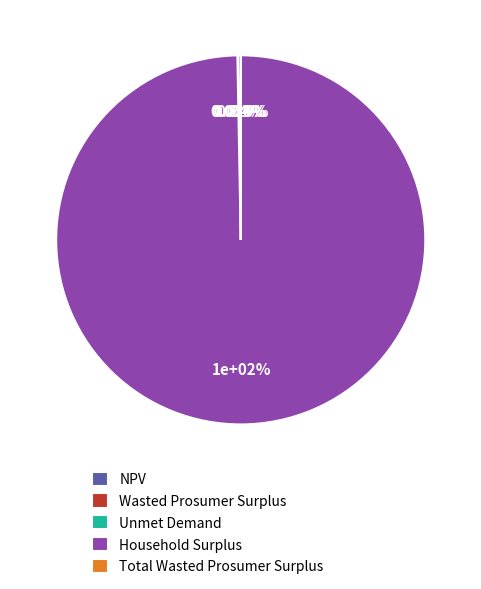

What percentage is the Household Surplus slice, to the nearest percent?

100%